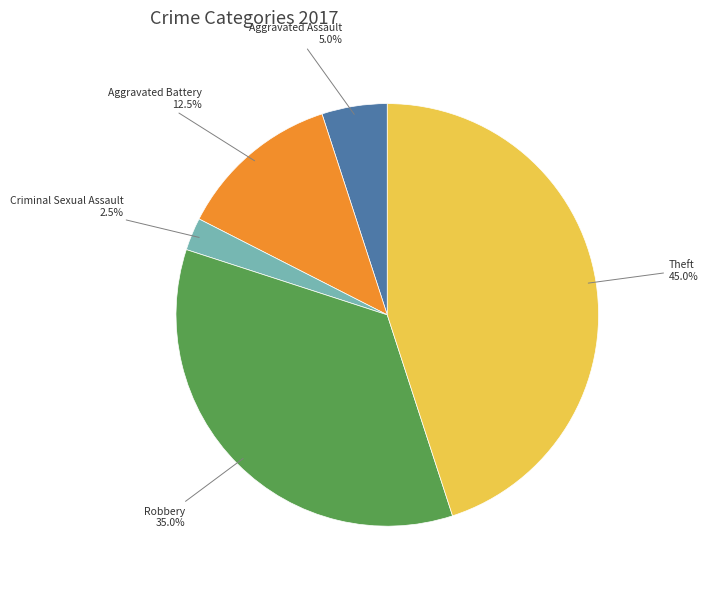

Does any single category account for the majority?

No